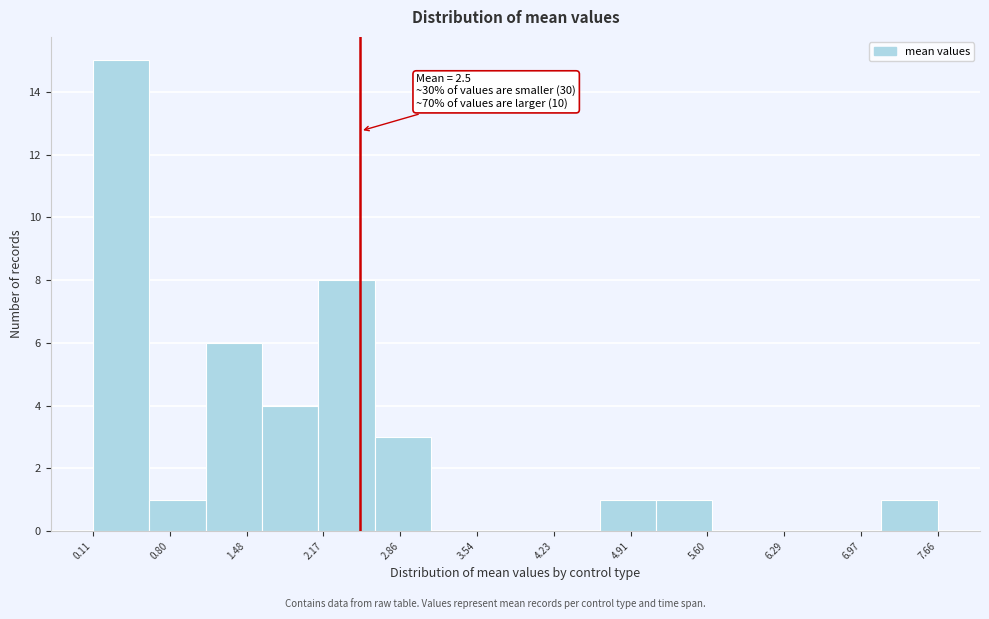

Which range on the x-axis has the tallest bar?

0.1 to 0.6